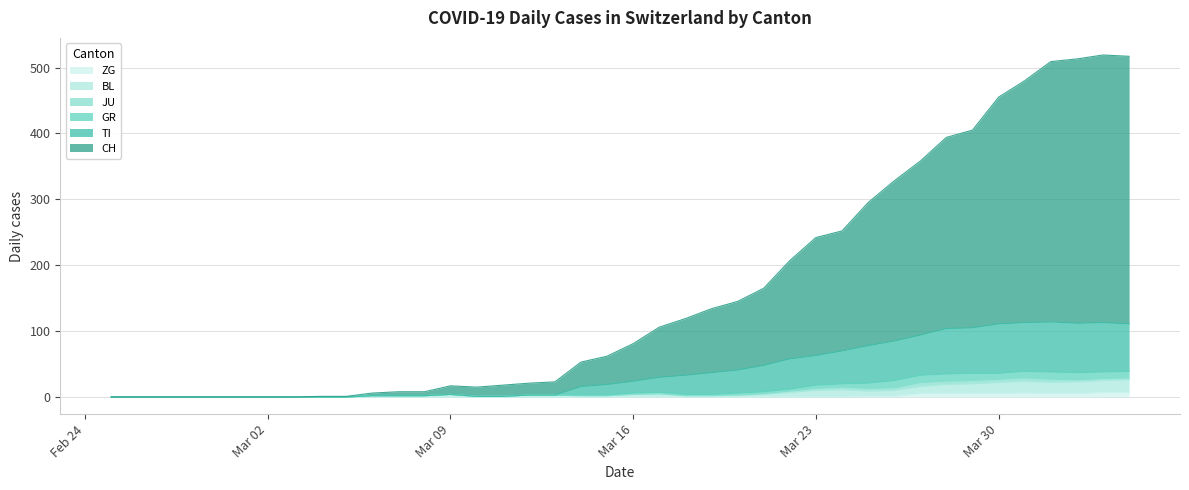

Which series has the widest spread of values?

CH